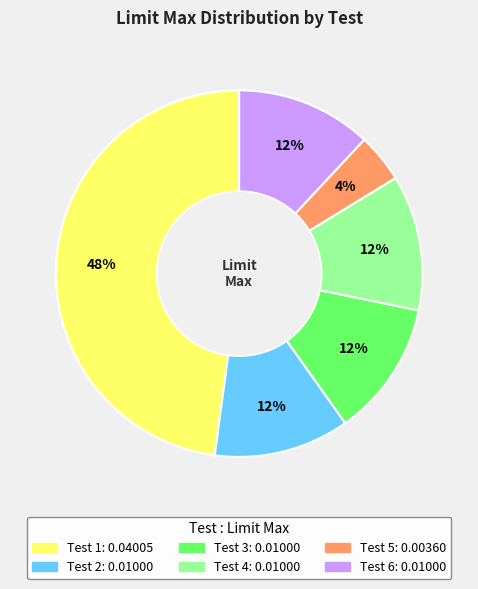

Combined, do Test 2 and Test 6 account for over 50%?

No